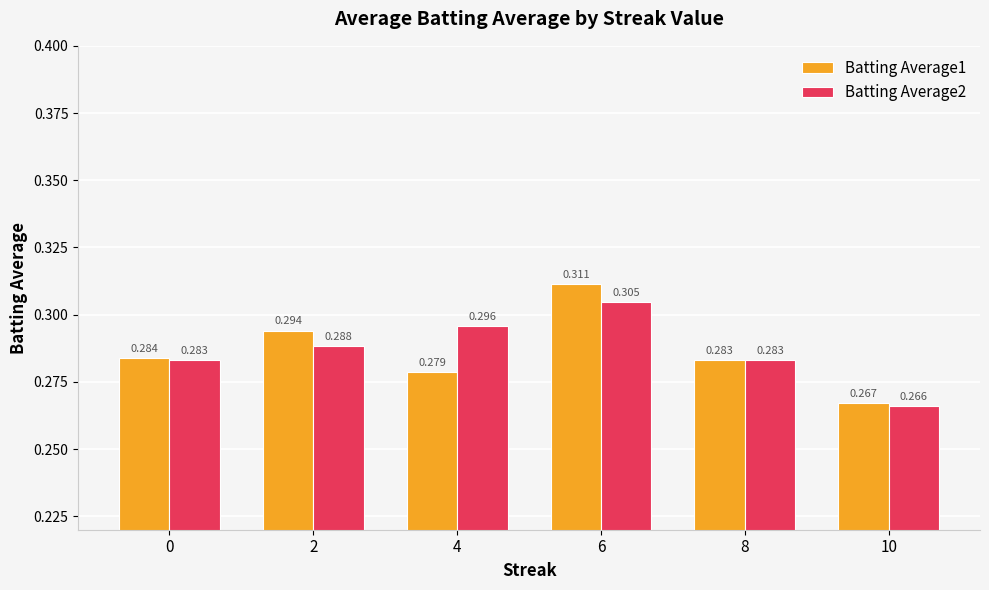

What is the sum of all Batting Average1 values?

1.7